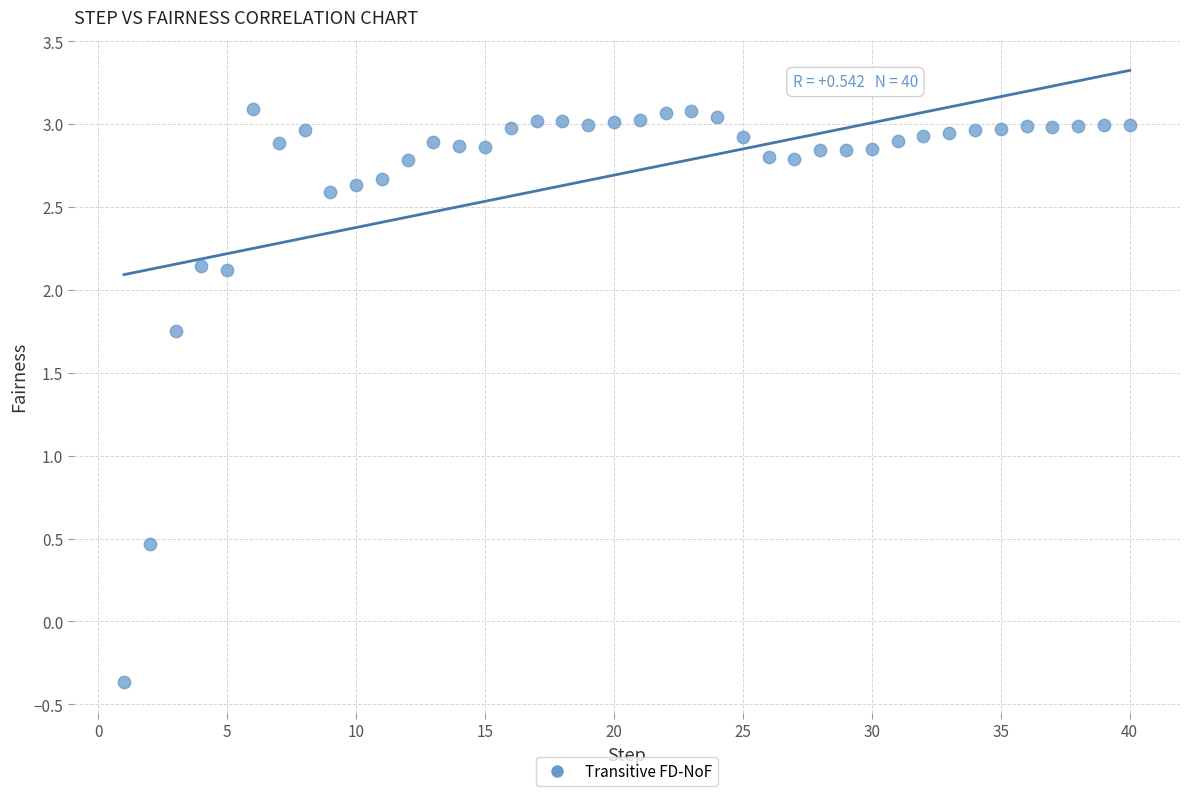

What is the range of X values (max minus min)?

39.0